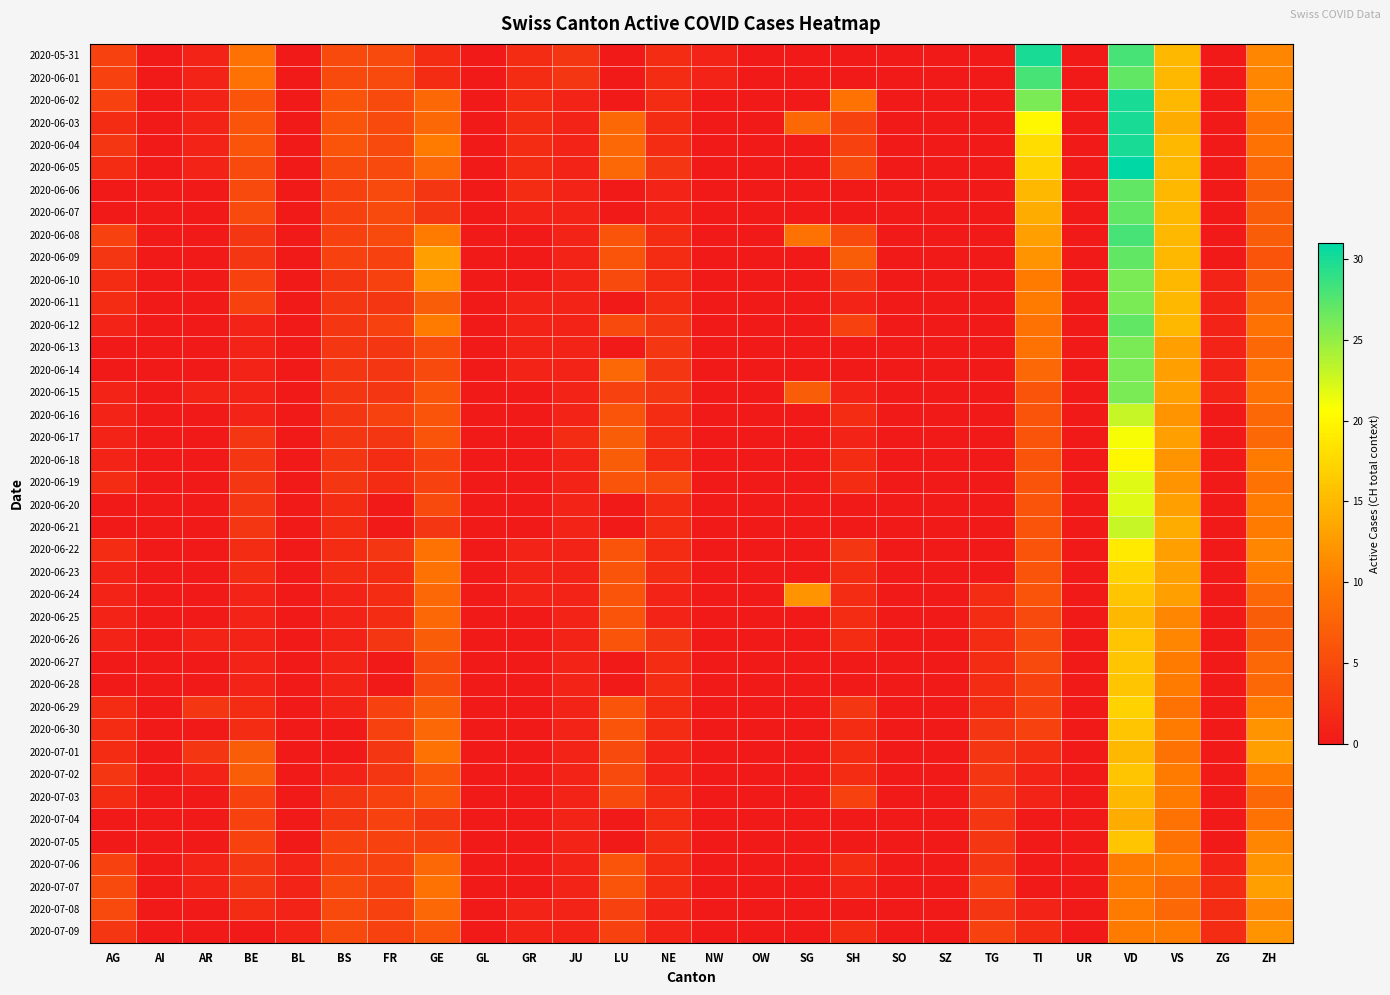

What is the total value across all series at GR?

24